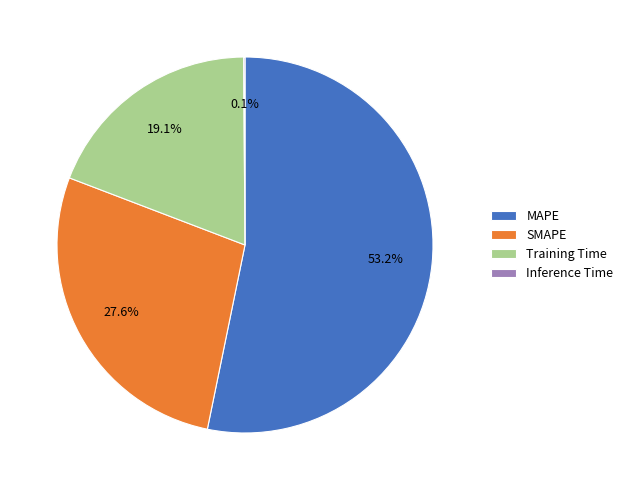

Between SMAPE and Training Time, which is larger?

SMAPE